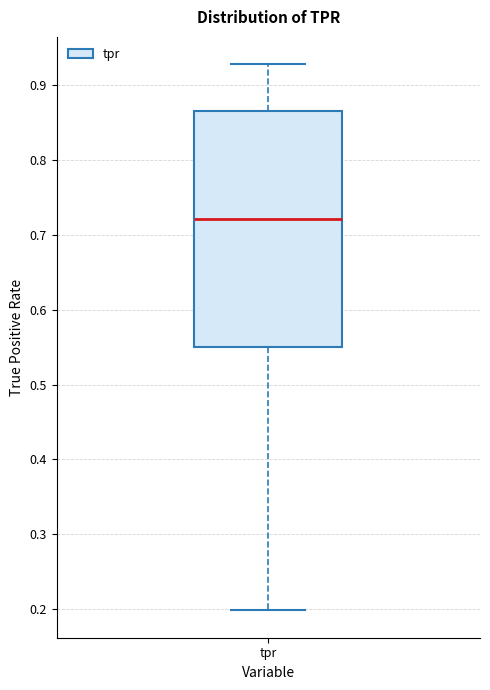

Read this box plot against the y-axis: the position of the median line, the range covered by the box, and the ends of both whiskers. The values are not printed on the chart, so give them approximately, as read against the axis.

median 0.72, box 0.55 to 0.86, whiskers 0.20 to 0.93